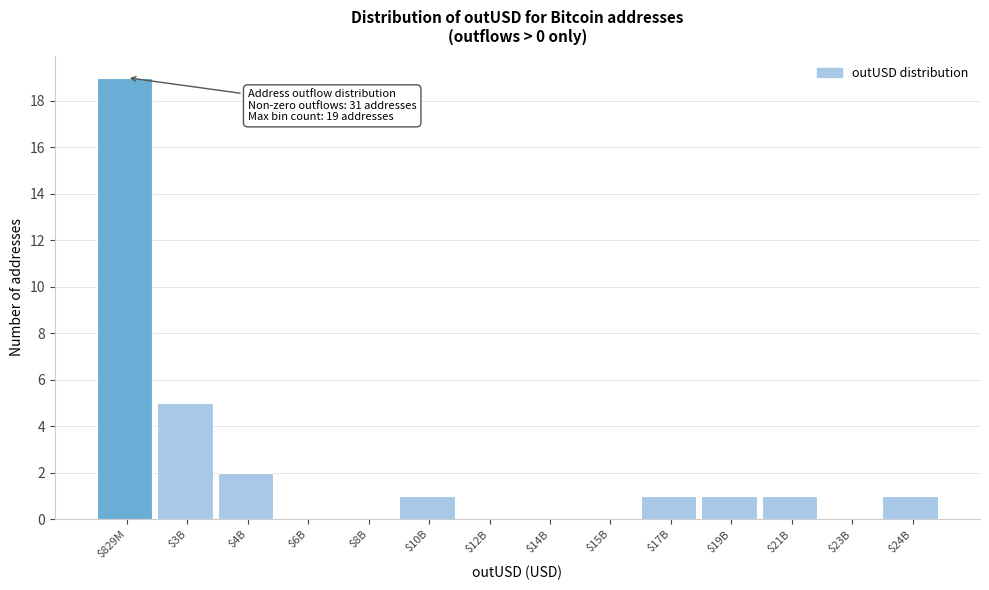

What is the sum of all values?

31